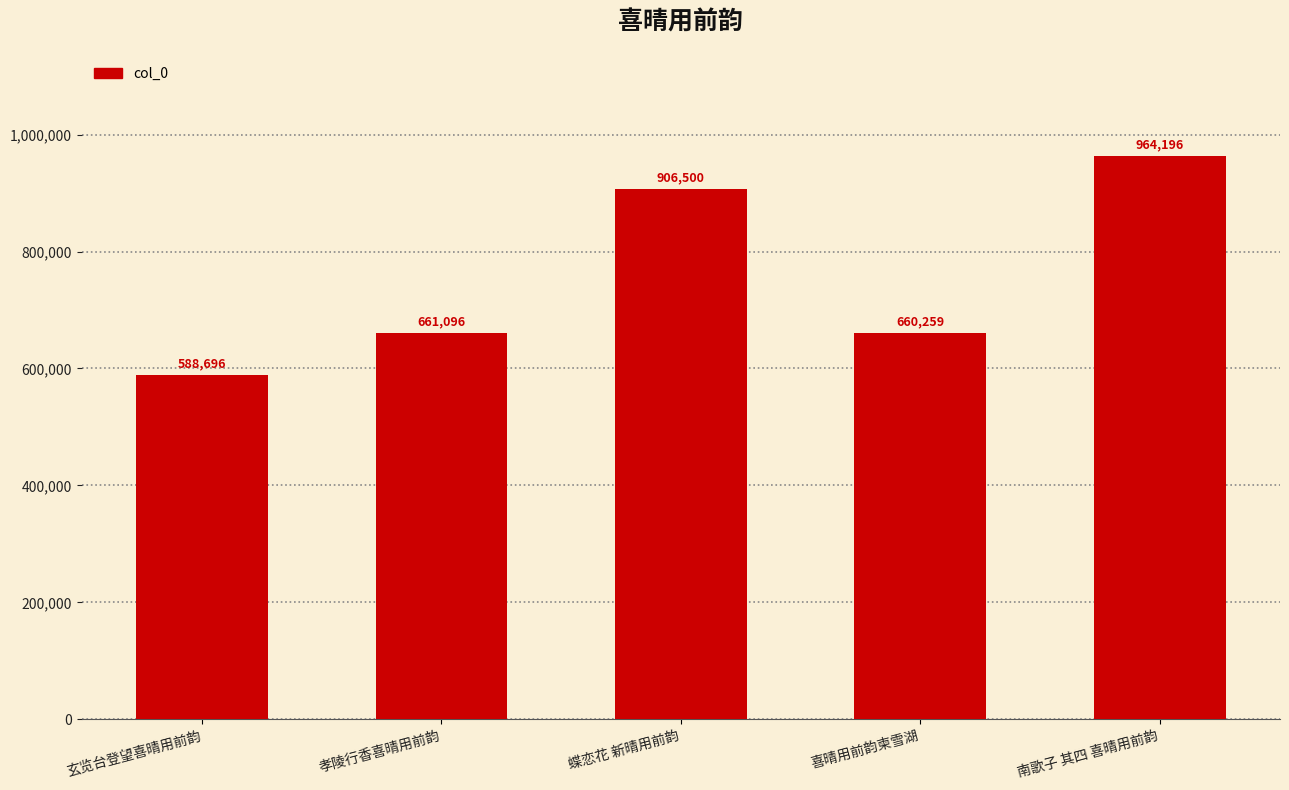

List the labels in order of value, smallest first.

玄览台登望喜晴用前韵, 喜晴用前韵柬雪湖, 孝陵行香喜晴用前韵, 蝶恋花 新晴用前韵, 南歌子 其四 喜晴用前韵